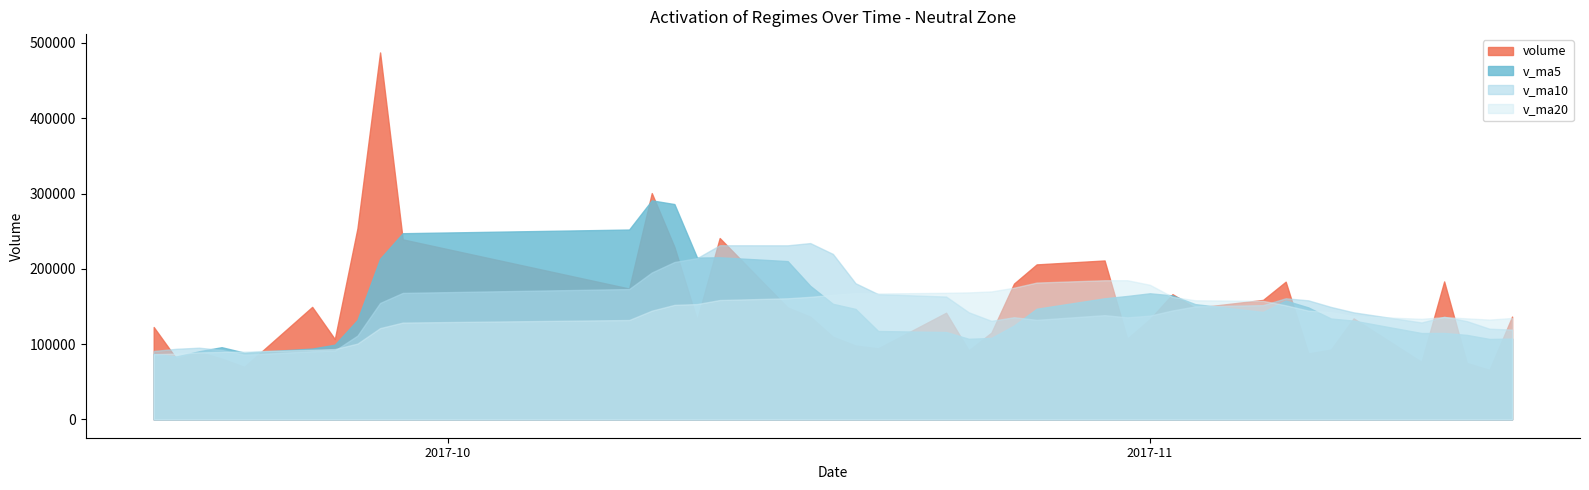

How many data points in v_ma10 are above 142241?

20